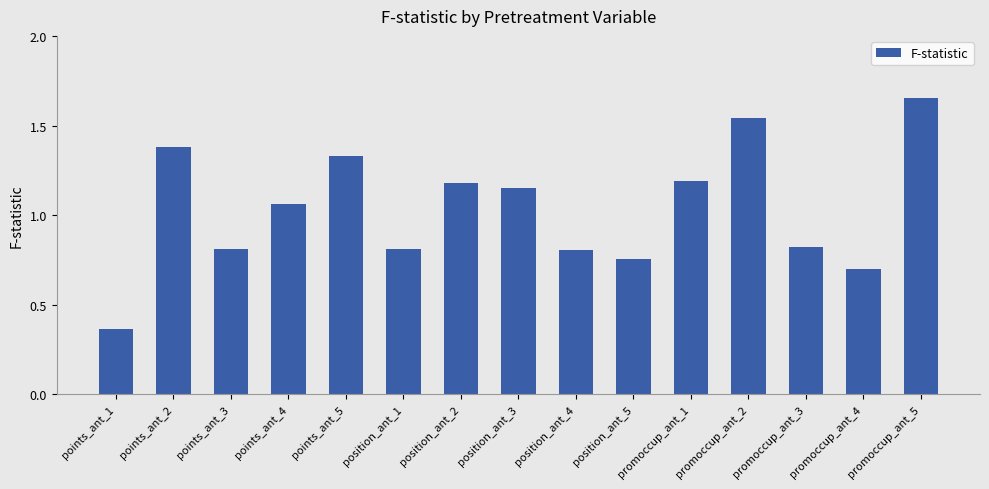

Which label corresponds to the smallest value in the chart?

points_ant_1